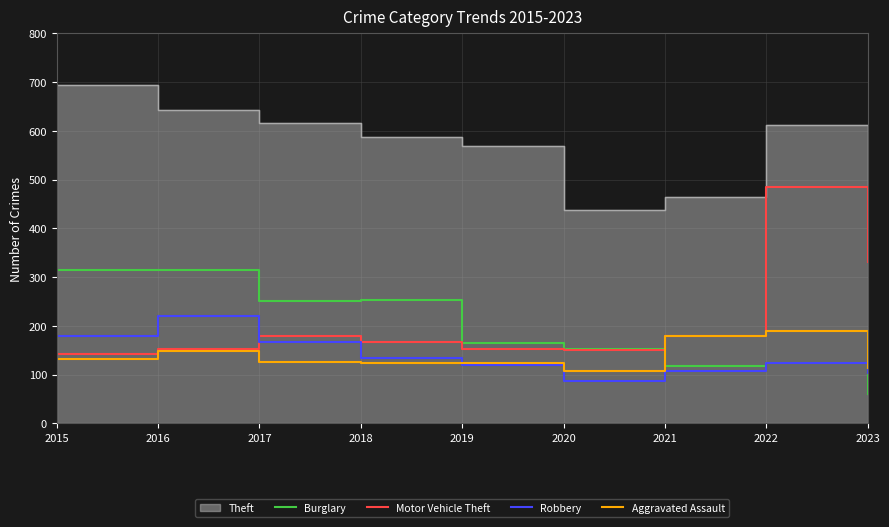

How many data points in Aggravated Assault are less than 126?

4